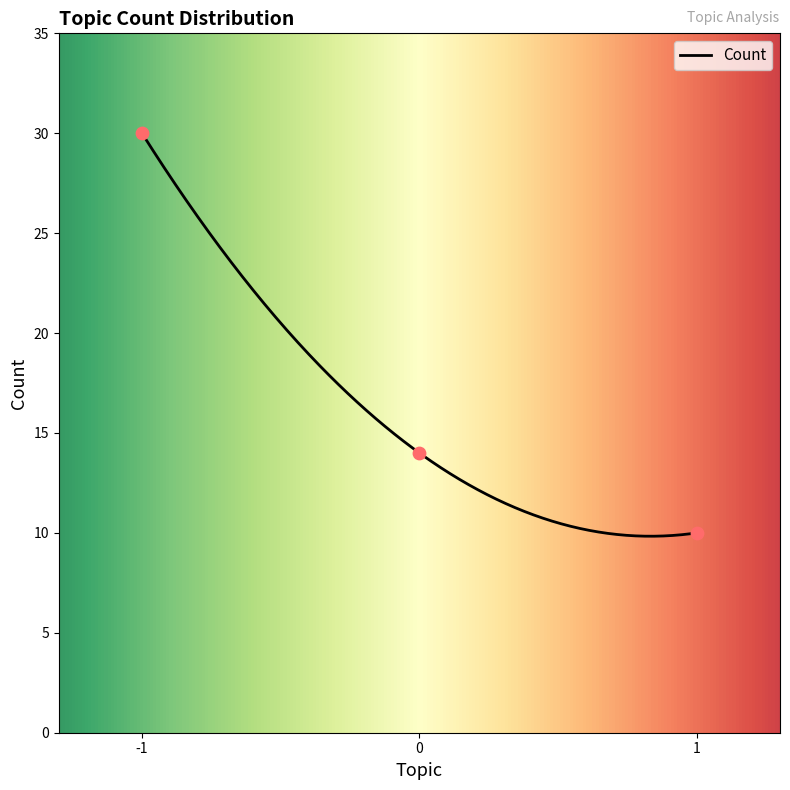

Approximately how many times larger is the value at 0 compared to 1?

1.4